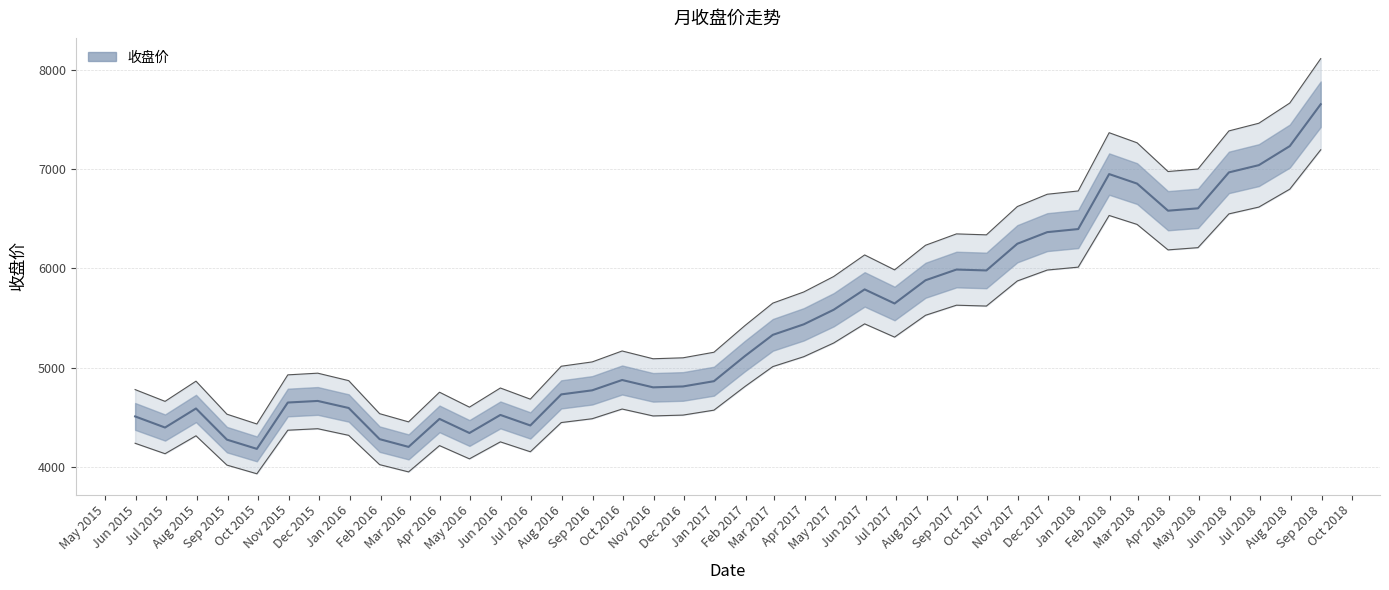

Does the chart have visible grid lines?

Yes